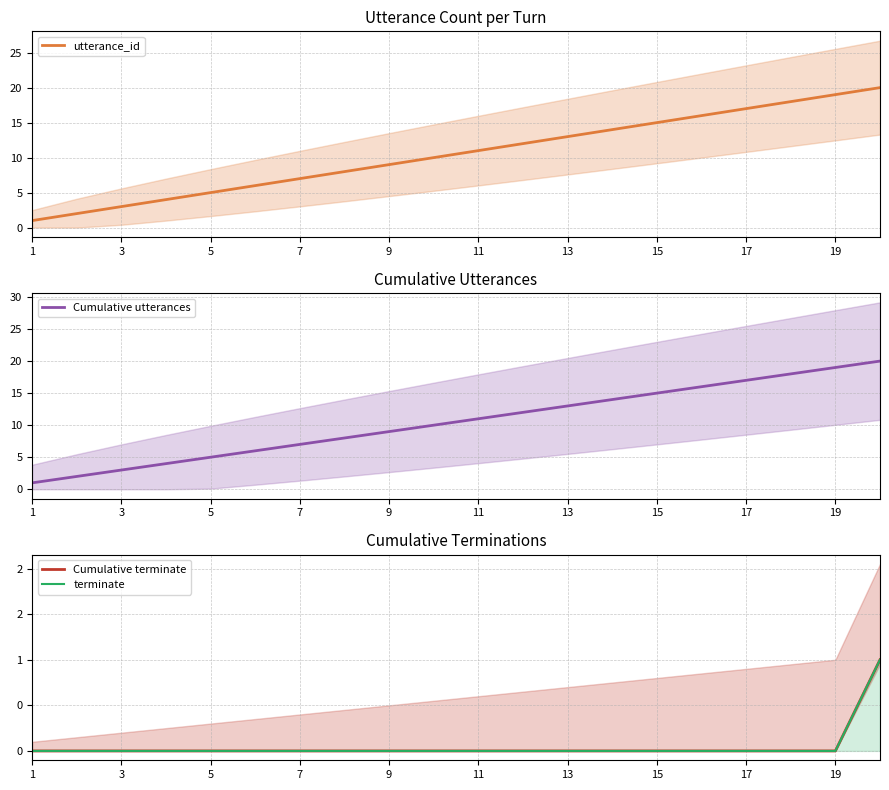

Which series has the largest range (max minus min)?

utterance_id